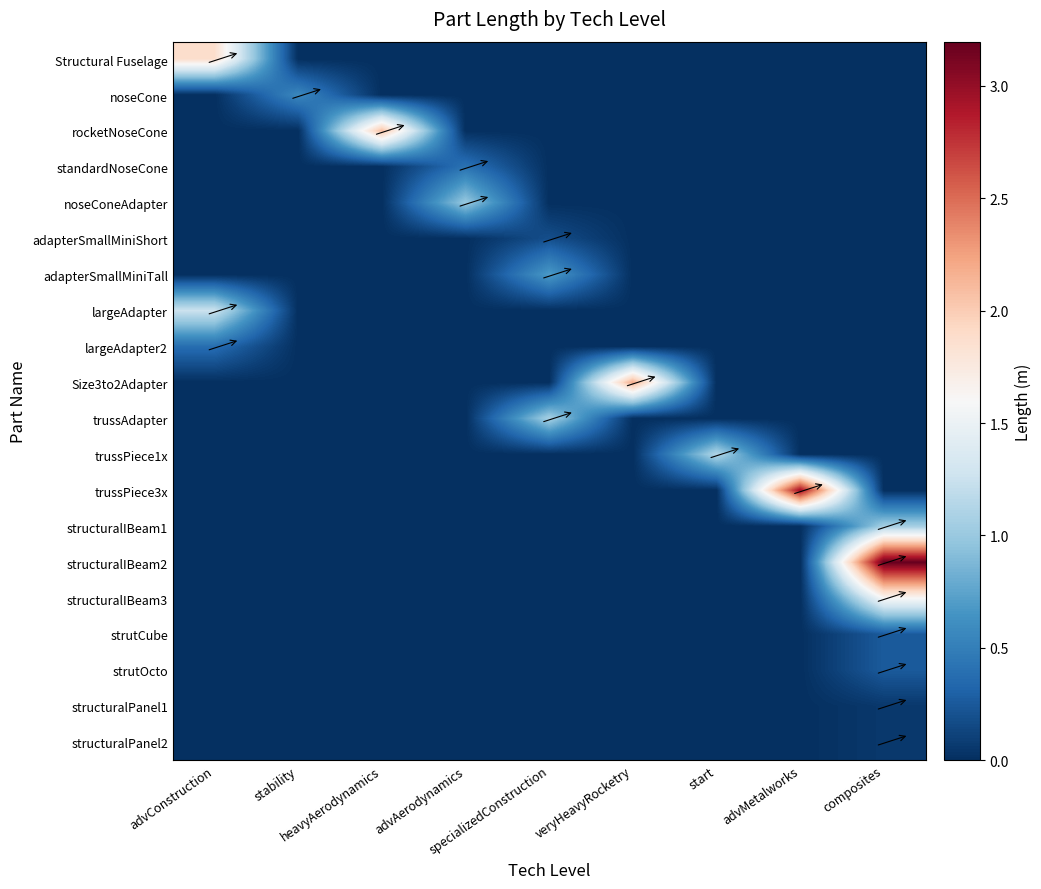

At which category is the sum across all series the highest?

composites